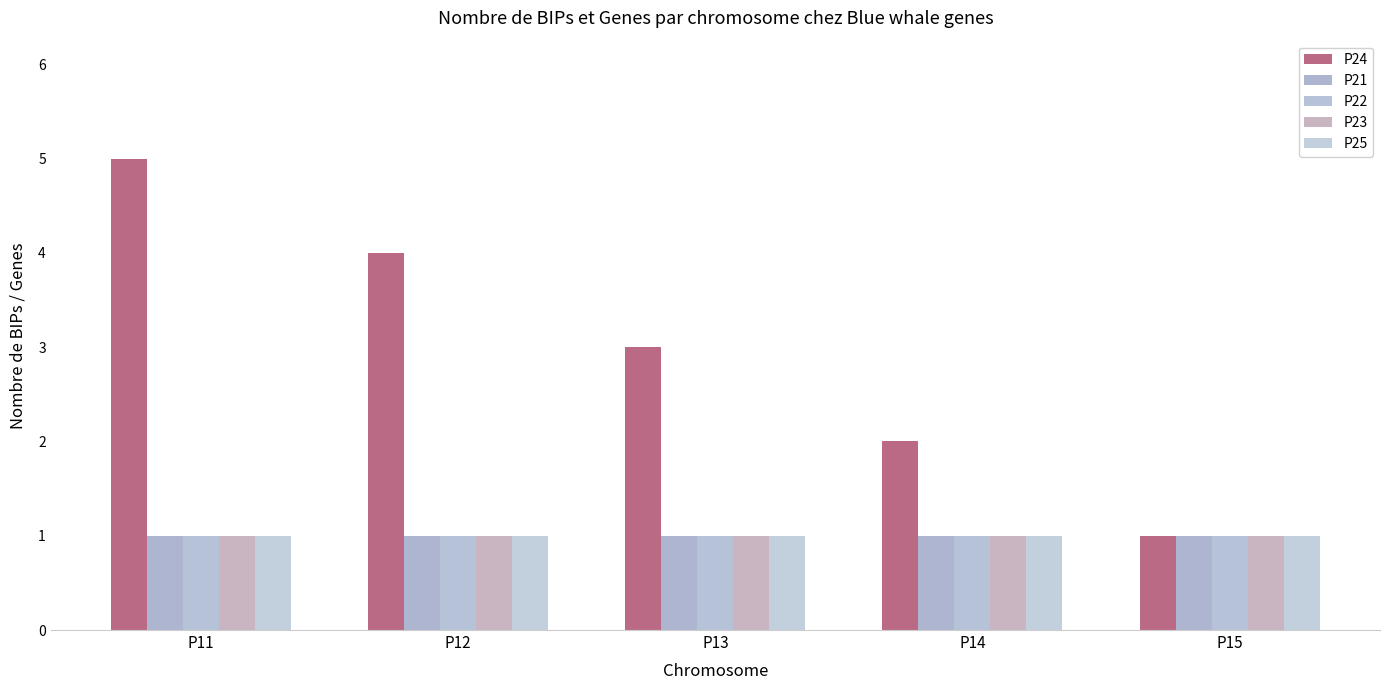

How many categories are shown in the chart?

5